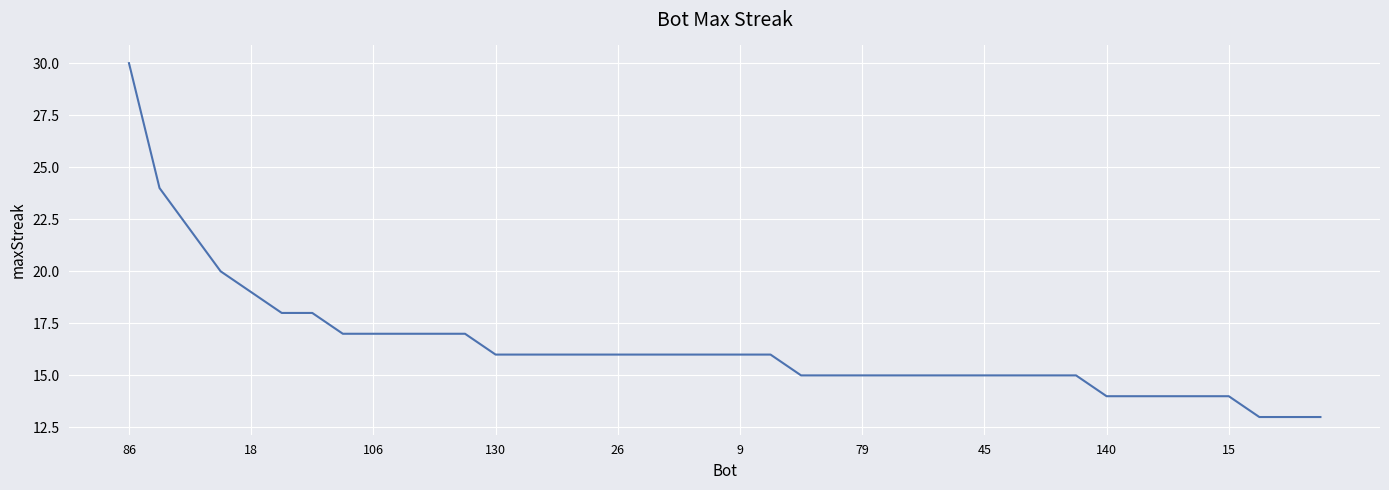

What is the minimum value shown in the chart?

13